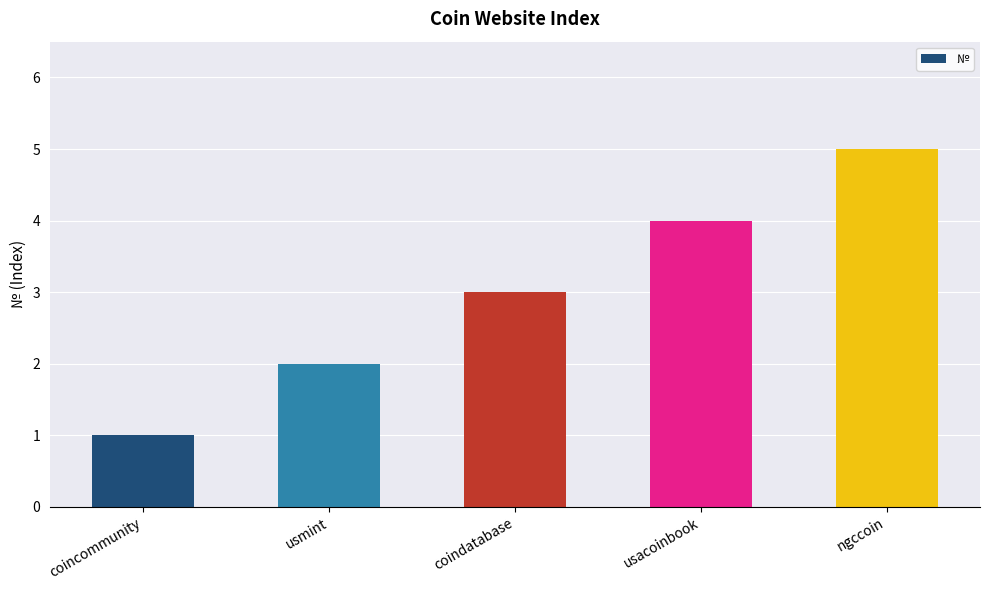

List the labels in order of value, smallest first.

coincommunity, usmint, coindatabase, usacoinbook, ngccoin